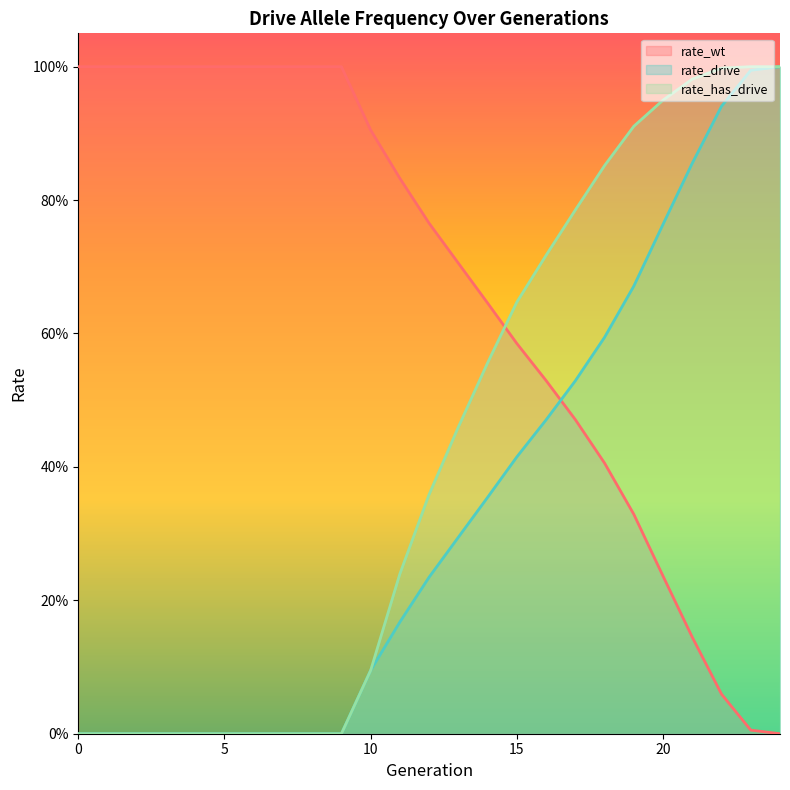

How many values in the rate_wt series exceed 0?

24